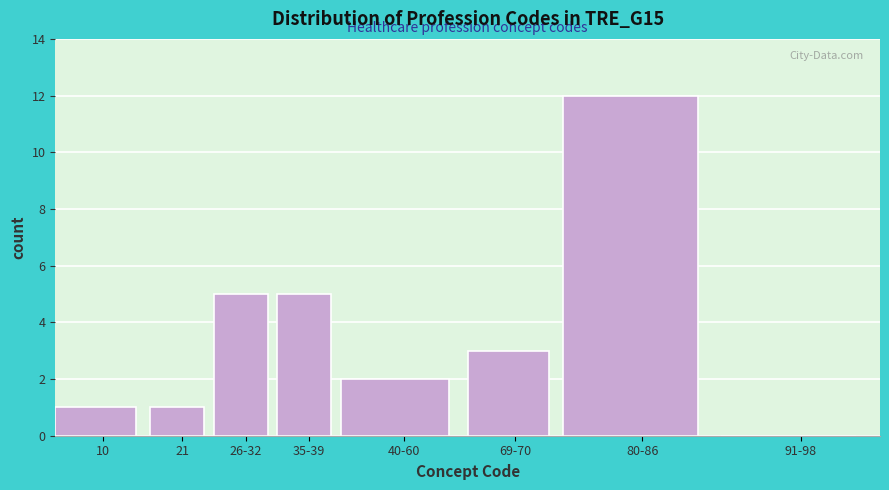

Reading right to left, list all the values displayed in this chart.

91-98=0	80-86=12	69-70=3	40-60=2	35-39=5	26-32=5	21=1	10=1